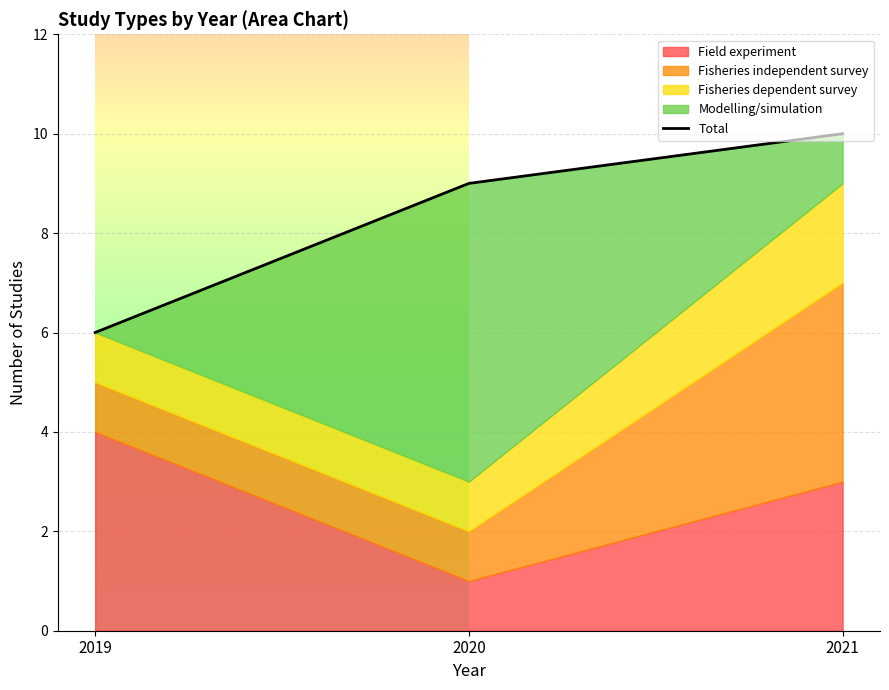

Reading right to left, list all the values displayed in this chart.

10	9	6